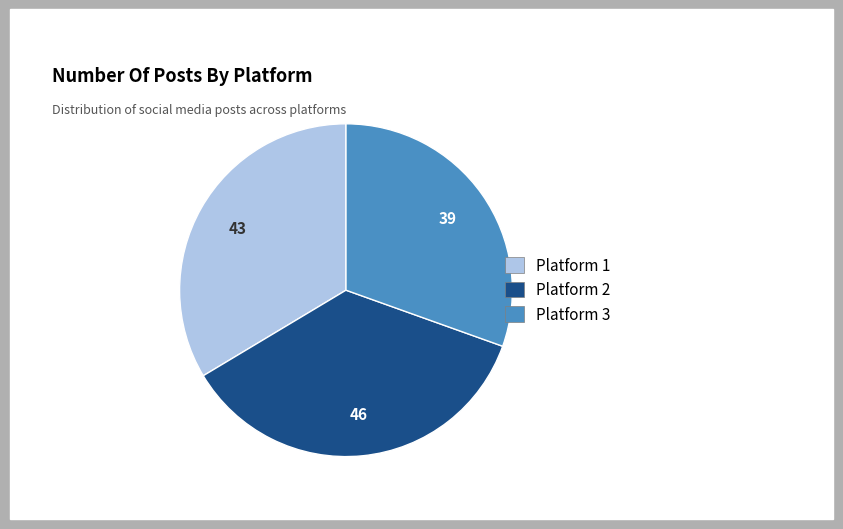

What is the ratio of the value at Platform 1 to the value at Platform 3?

1.1